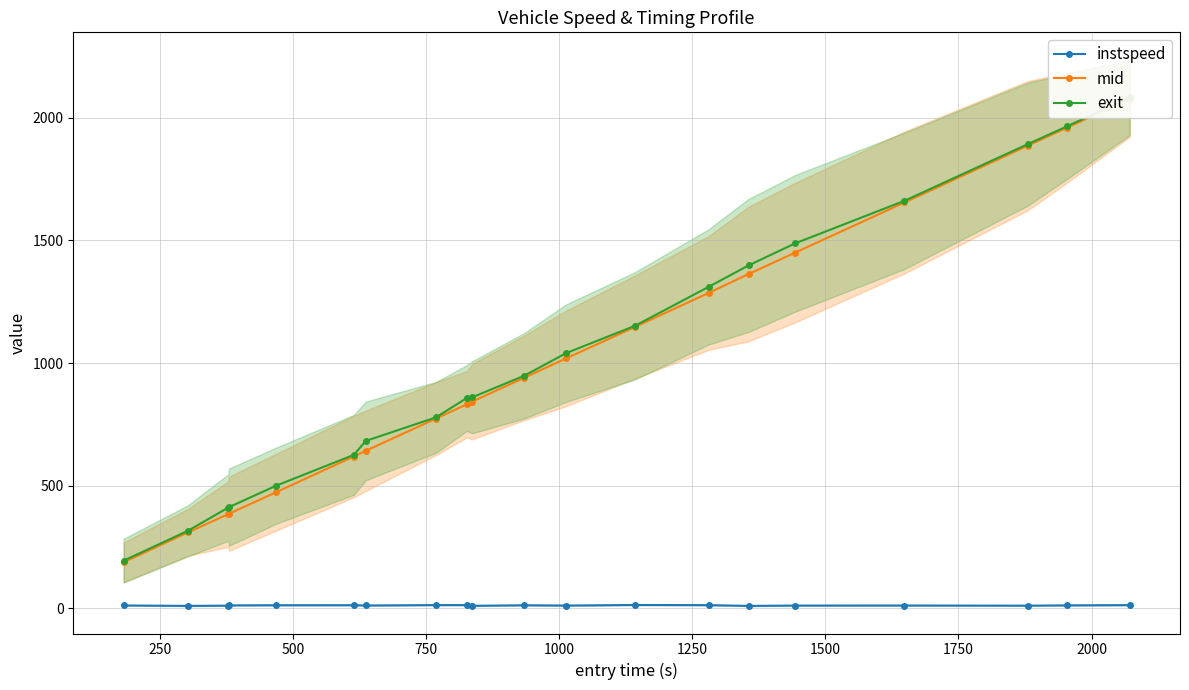

True or false: instspeed has more than 2 interior local peaks.

True